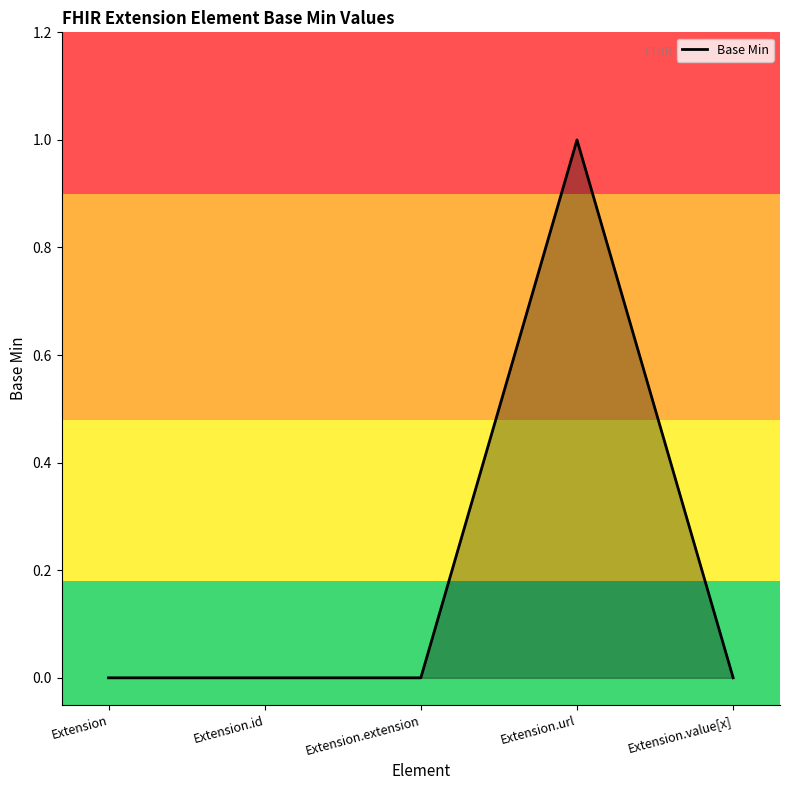

True or false: there are more than 2 points higher than both neighbors.

False